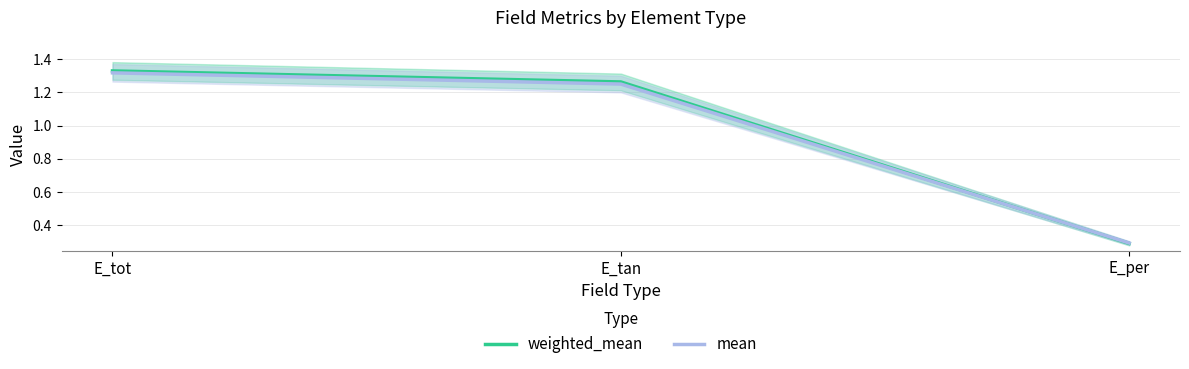

Rank the series at E_tan from lowest to highest value.

mean, weighted_mean